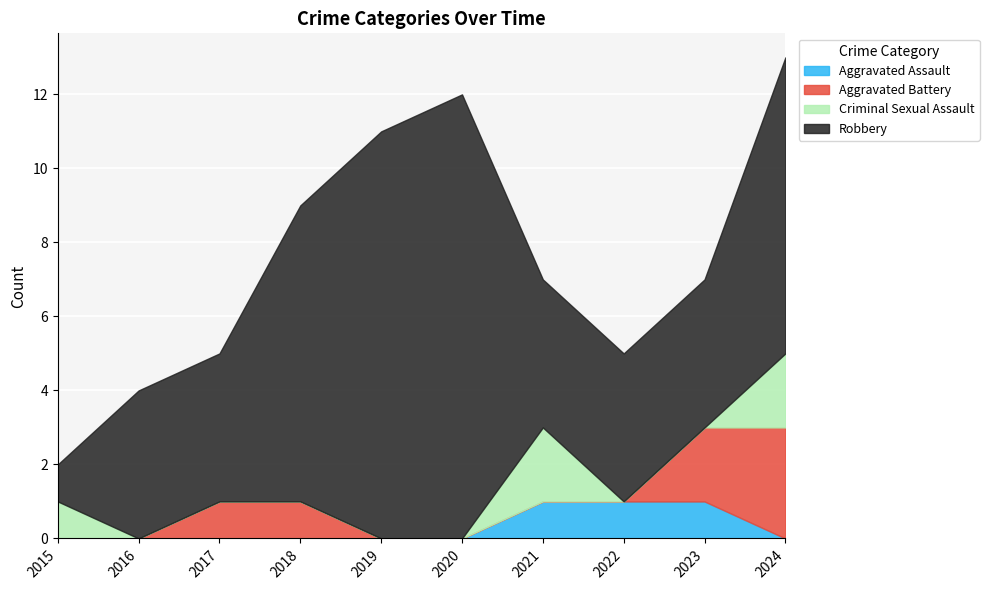

At which category is the sum across all series the highest?

2024